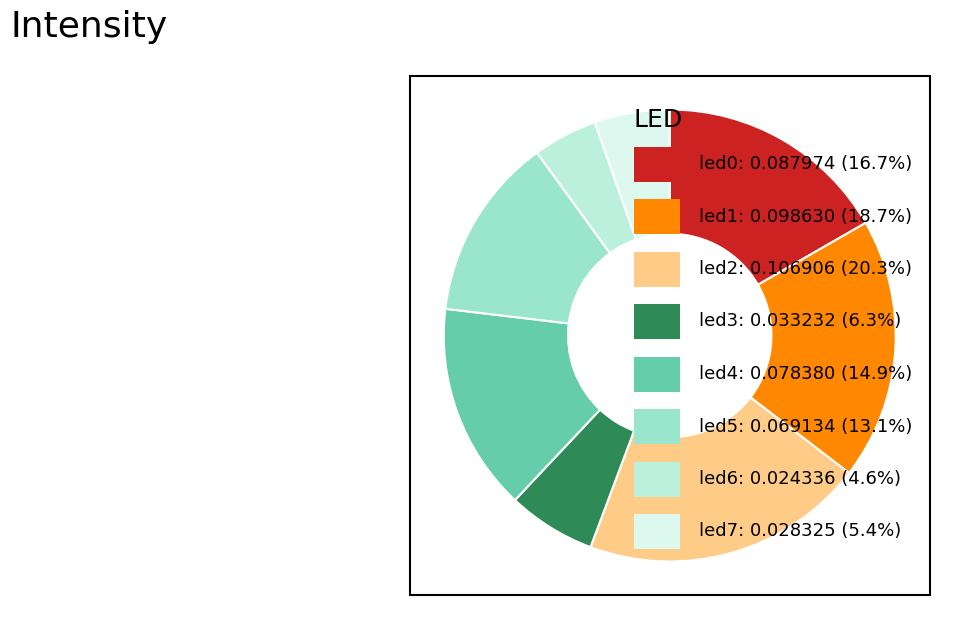

Is there a majority slice in this chart?

No